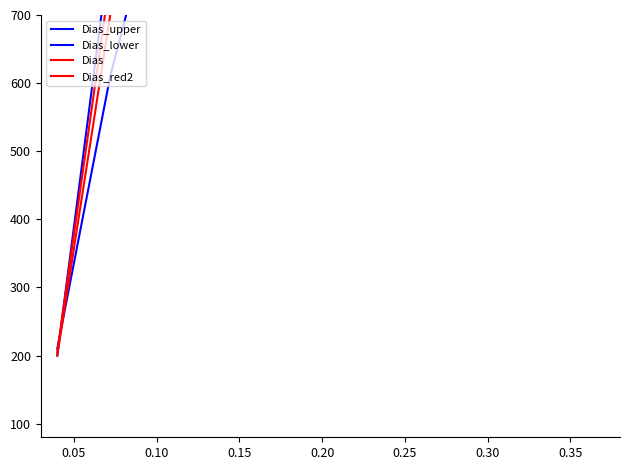

True or false: Dias and Dias_red2 cross at least once.

False